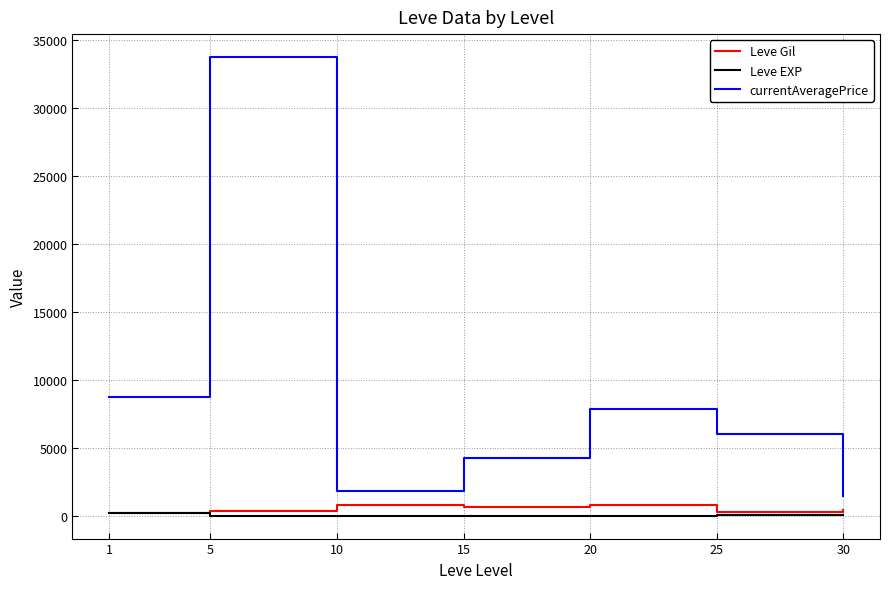

Which series has the widest spread of values?

currentAveragePrice